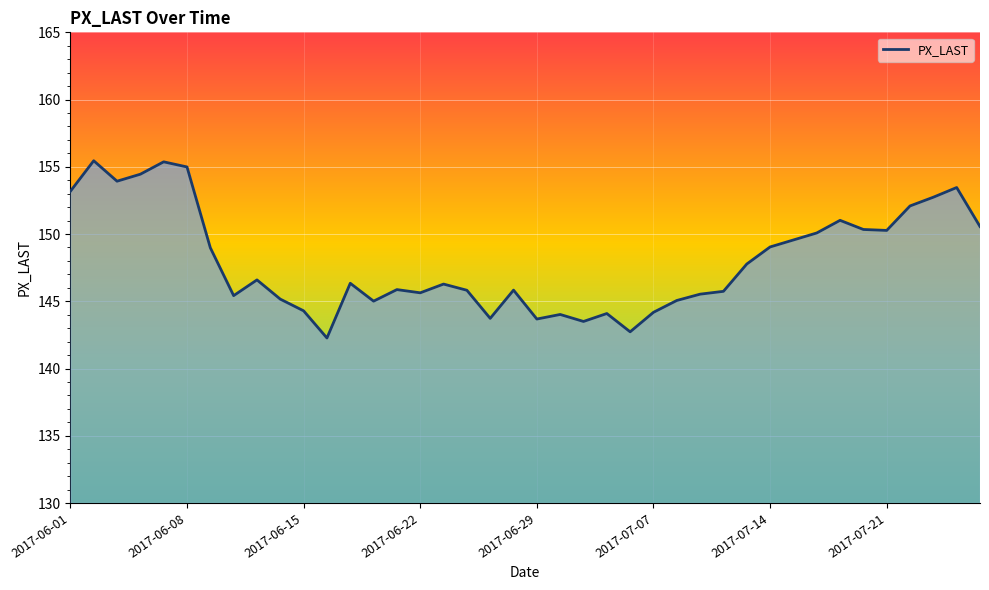

What is the minimum value shown in the chart?

142.3